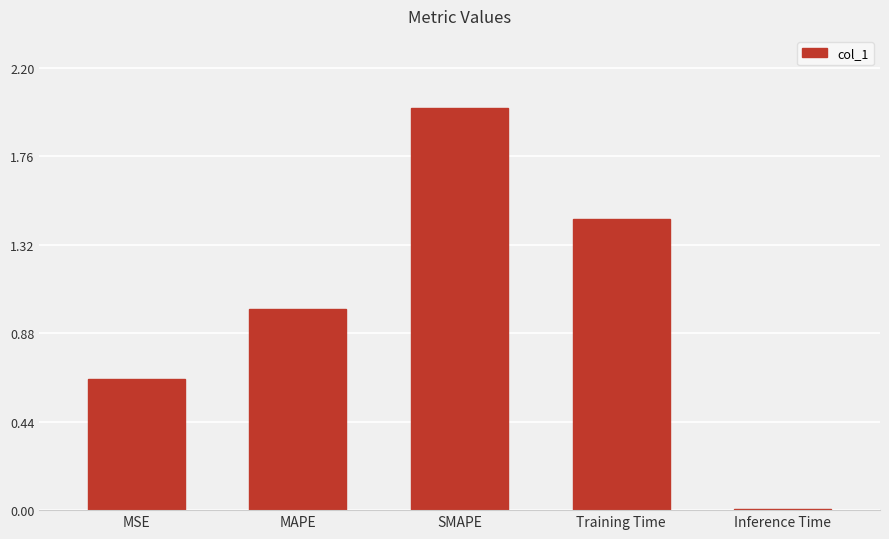

The value at Inference Time is 0.0. True or false?

True